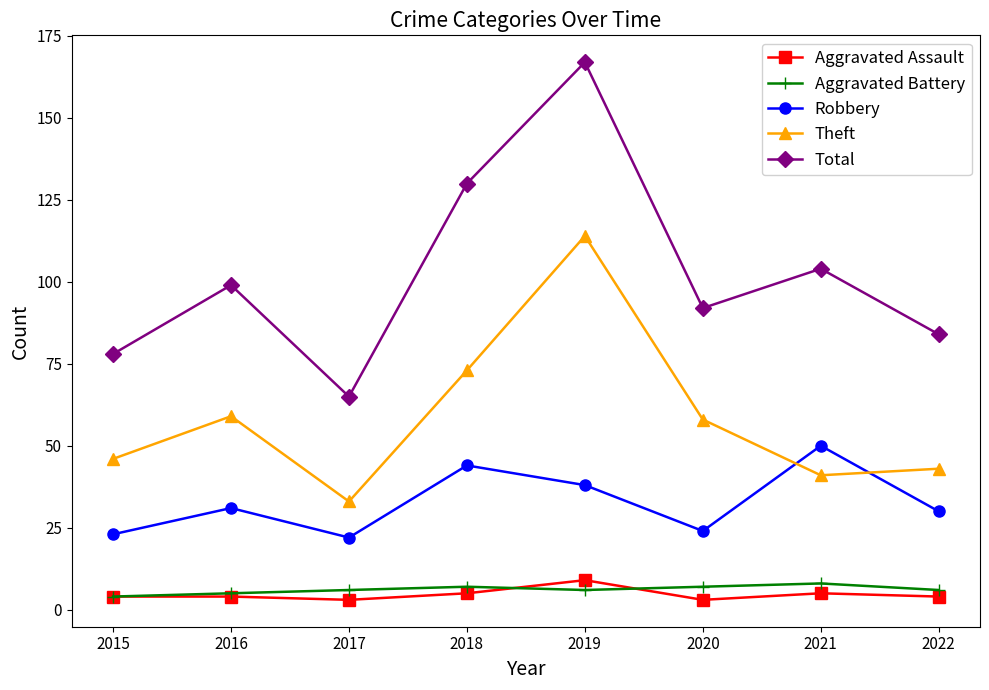

True or false: Aggravated Battery and Theft cross at least once.

False